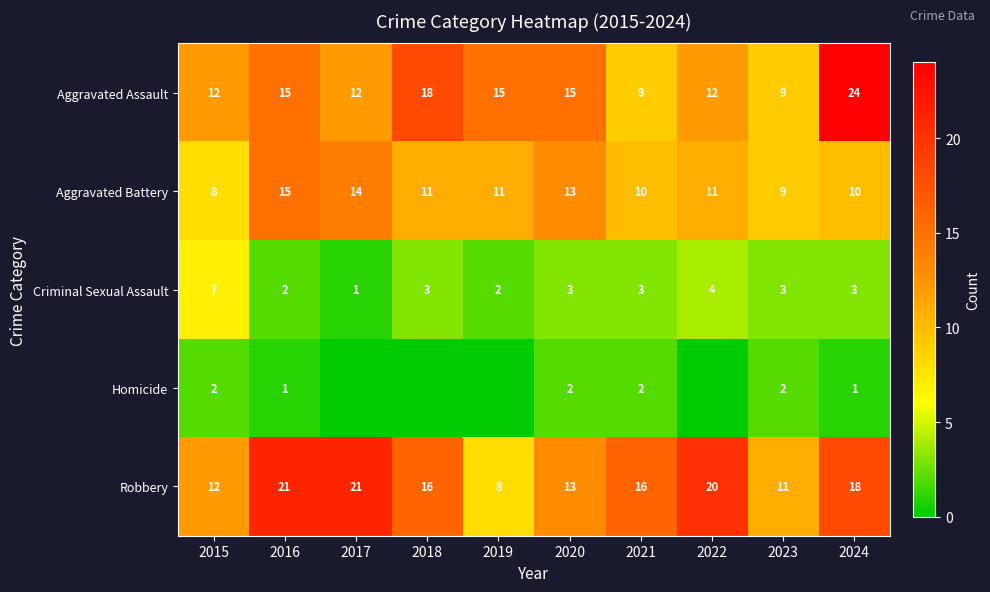

At which category is the sum across all series the highest?

2024